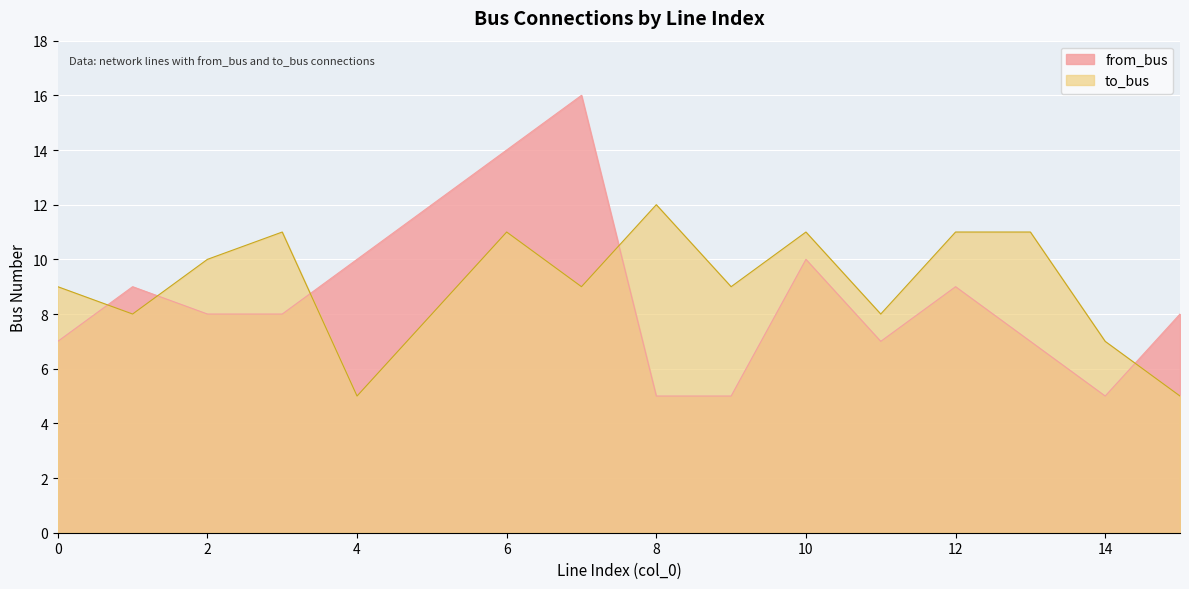

Is the value of from_bus at 12 greater than the value of to_bus at 5?

Yes